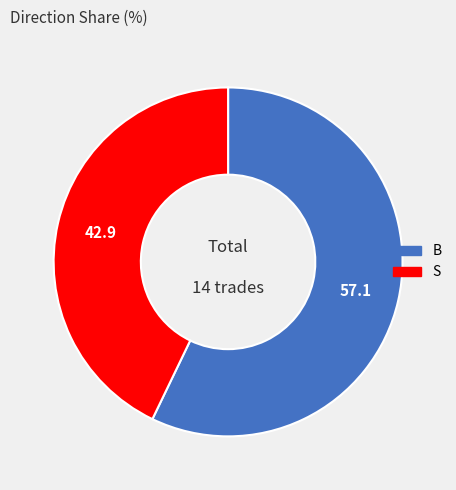

Between S and B, which is larger?

B